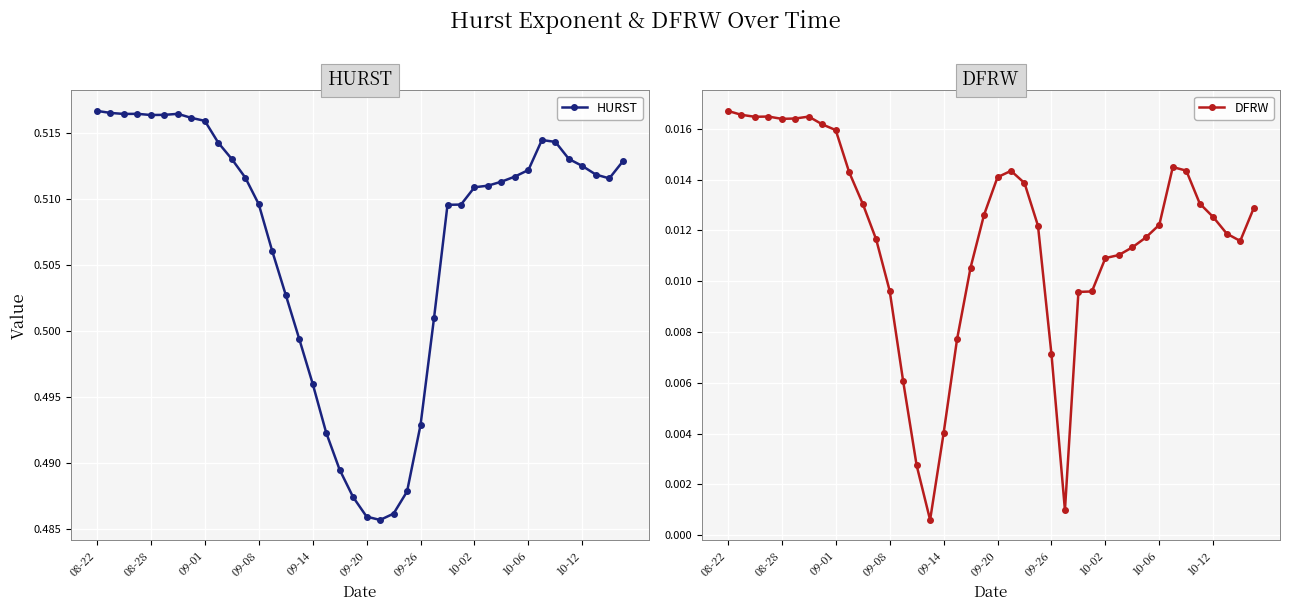

The HURST series shows 0.2 at 34. True or false?

False